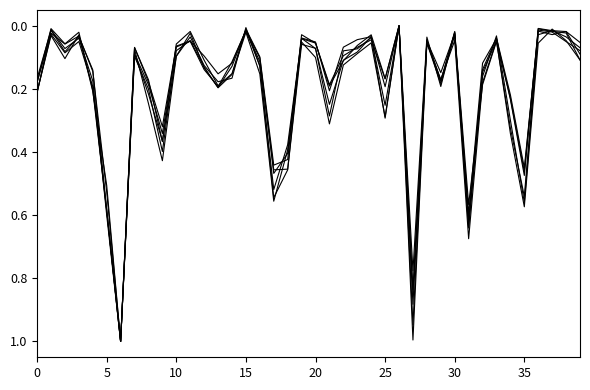

How many lines are shown in the chart?

6